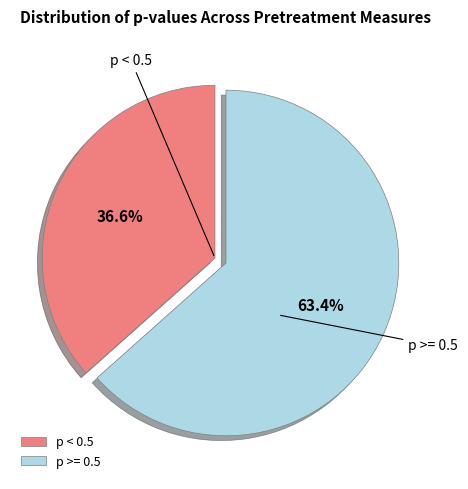

To the nearest percent, what is the difference between the largest and smallest slice percentages?

27%